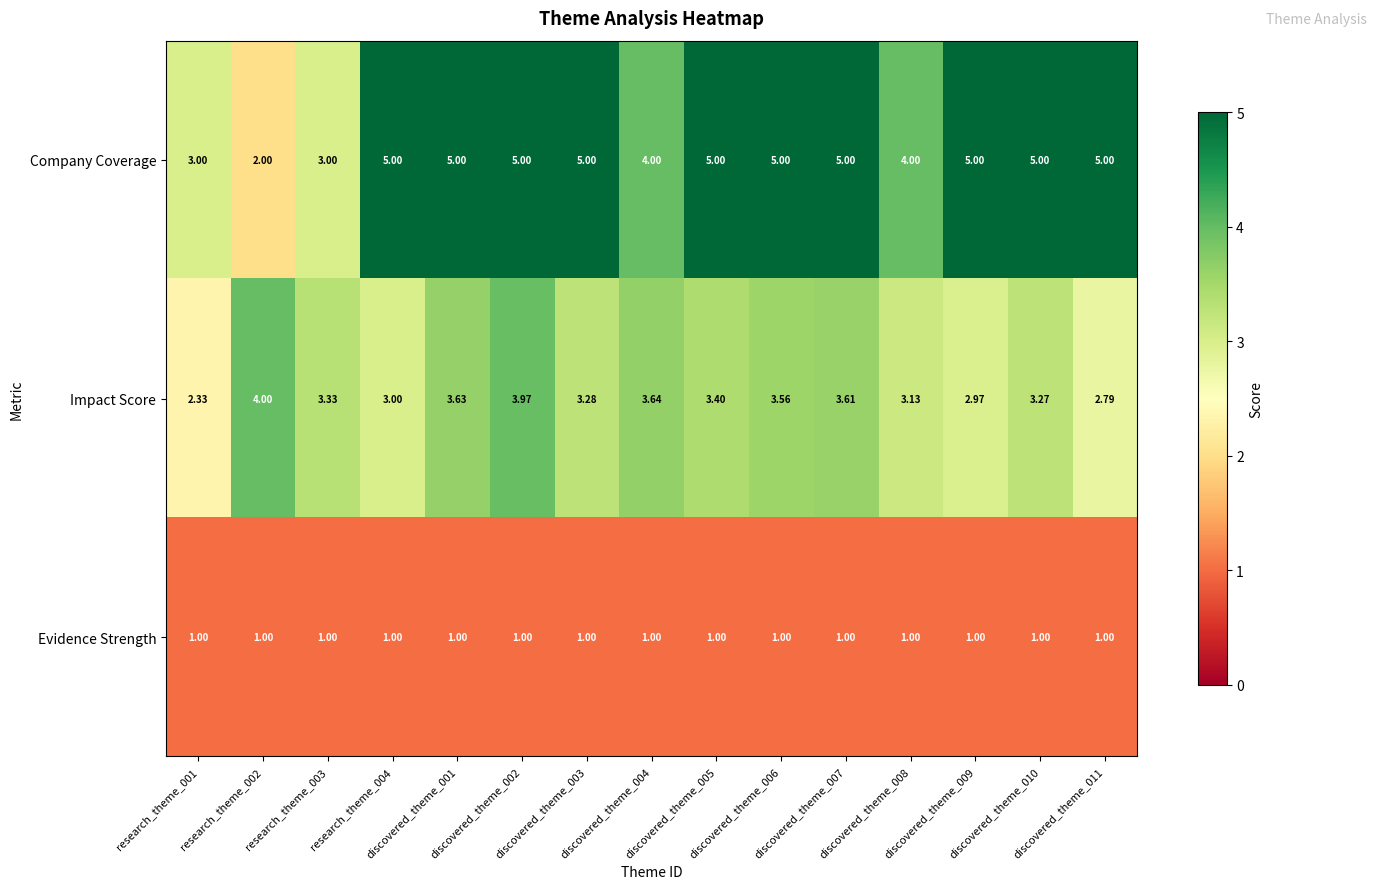

Count the number of data series in this chart.

3